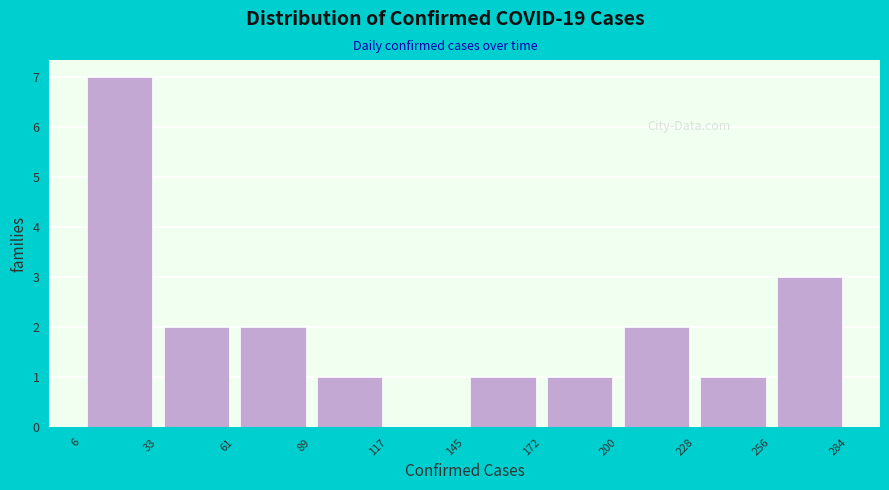

Reading left to right, list every bar in this chart as the range it spans on the x-axis followed by its height. The values are not printed on the chart, so give them approximately, as read against the axis.

6 to 33: 7
33 to 61: 2
61 to 89: 2
89 to 117: 1
117 to 145: 0
145 to 172: 1
172 to 200: 1
200 to 228: 2
228 to 256: 1
256 to 284: 3